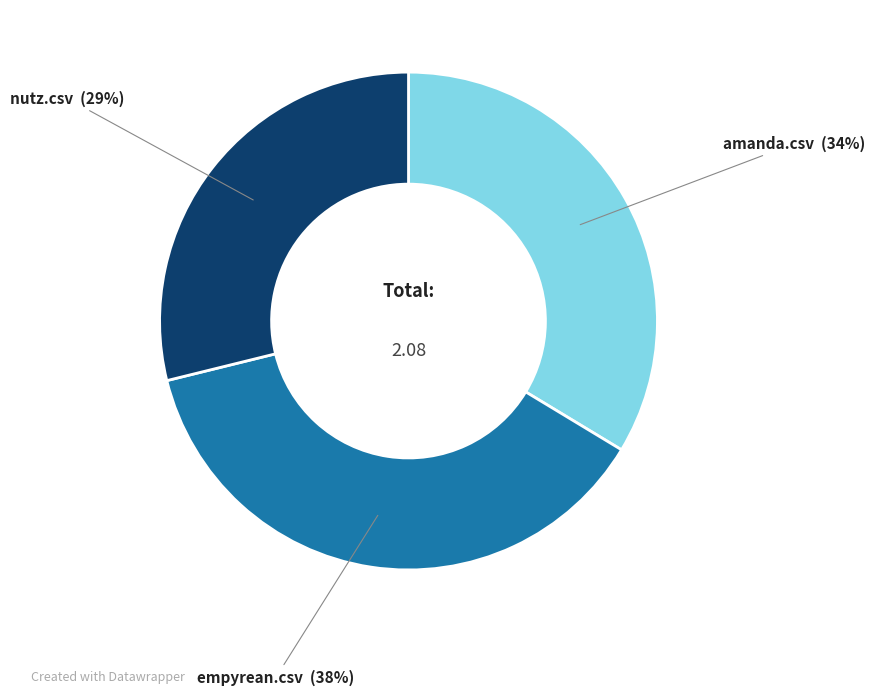

How many segments does this pie chart have?

3